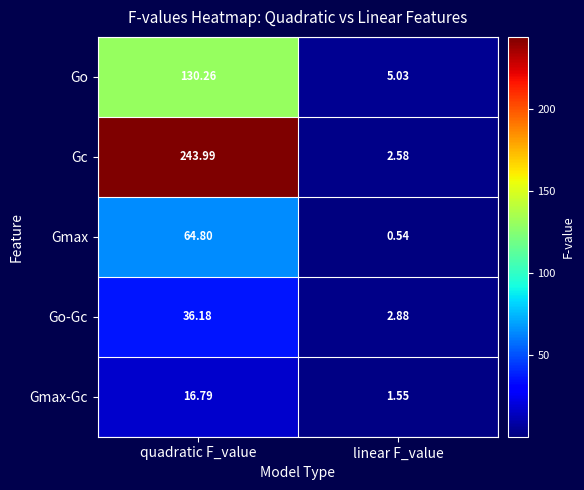

What is the total value across all series at linear F_value?

12.6